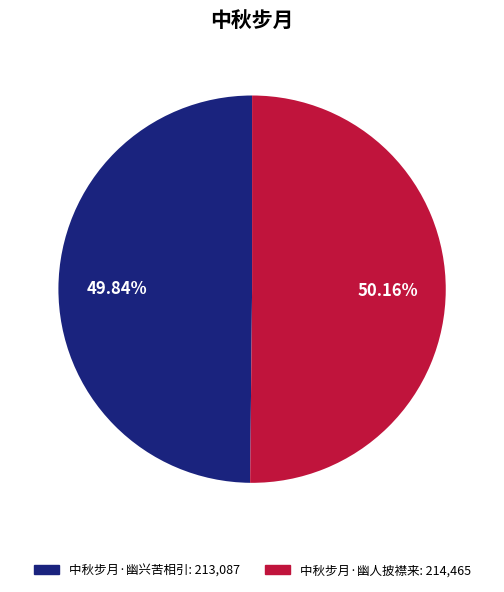

Approximately how many times larger is the value at 中秋步月·幽人披襟来: 214,465 compared to 中秋步月·幽兴苦相引: 213,087?

1.0